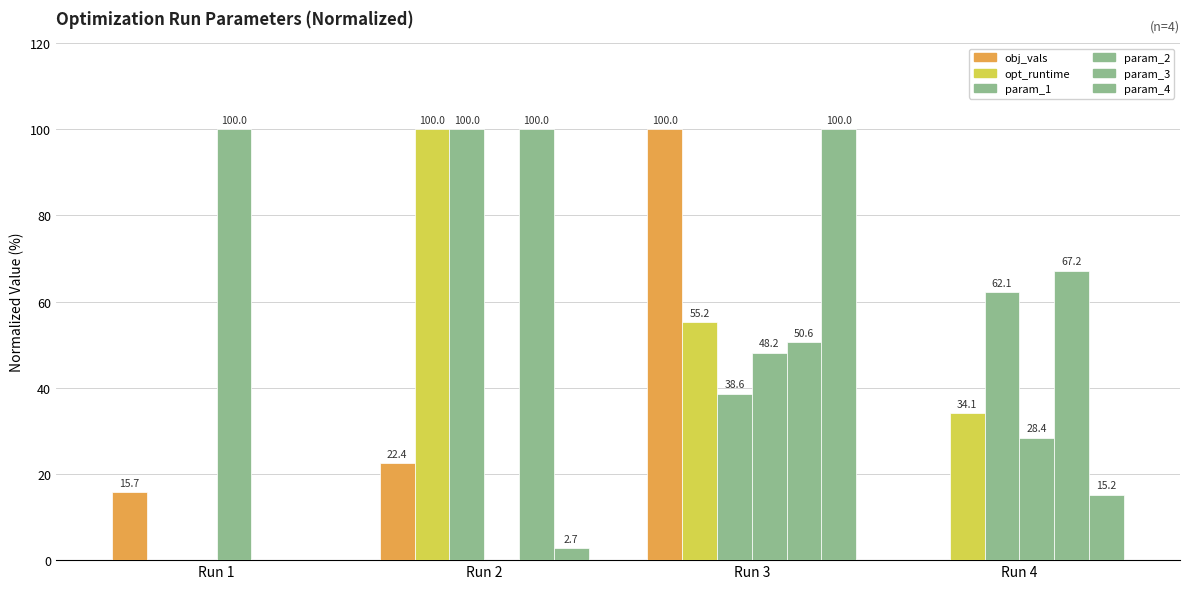

Count the number of data series in this chart.

6